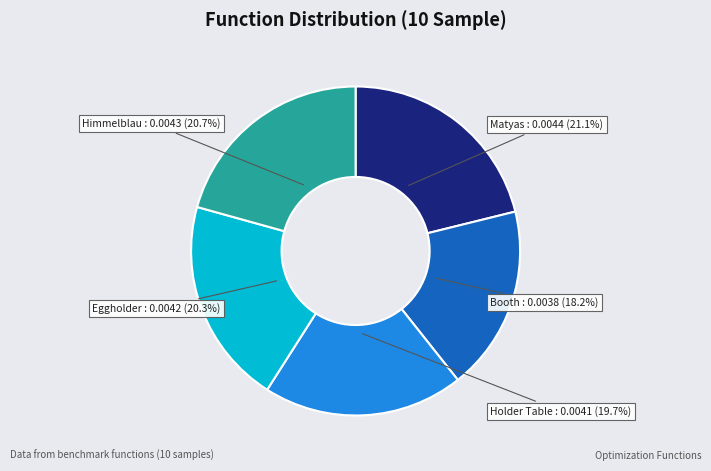

Do Matyas : 0.0044 (21.1%) and Booth : 0.0038 (18.2%) together represent more than half of the pie?

No